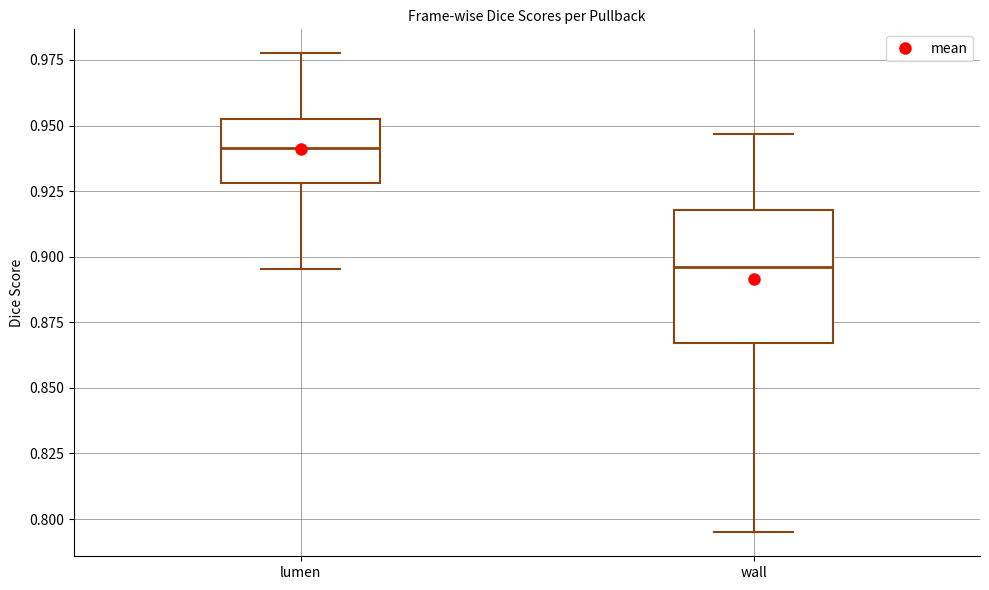

Where does the lower whisker of the box for wall end on the y-axis? The values are not printed on the chart, so give them approximately, as read against the axis.

0.795